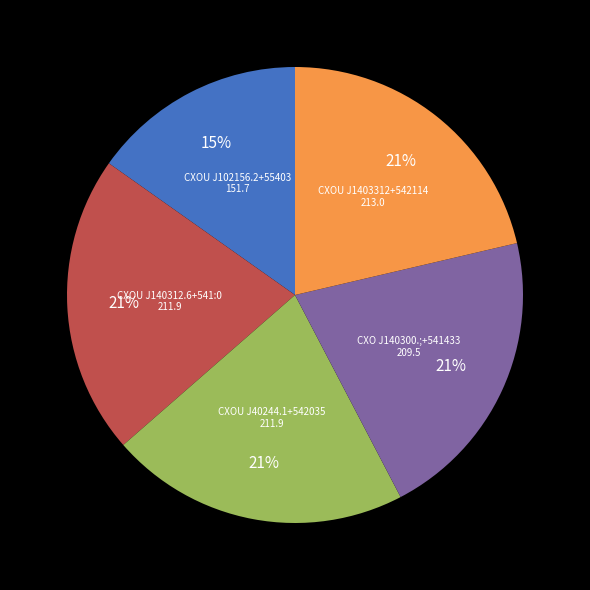

Does any single category account for the majority?

No